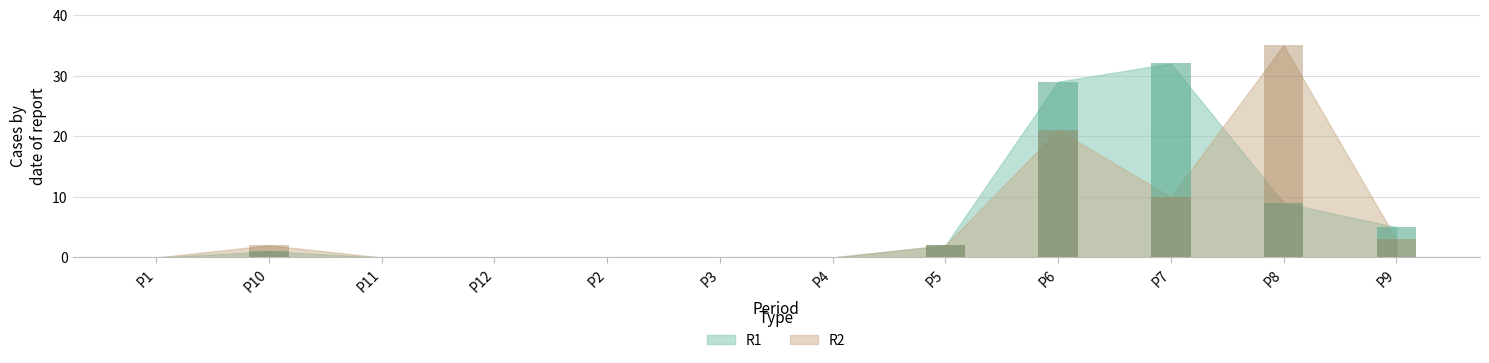

The value of R2 at P8 is 54. True or false?

False